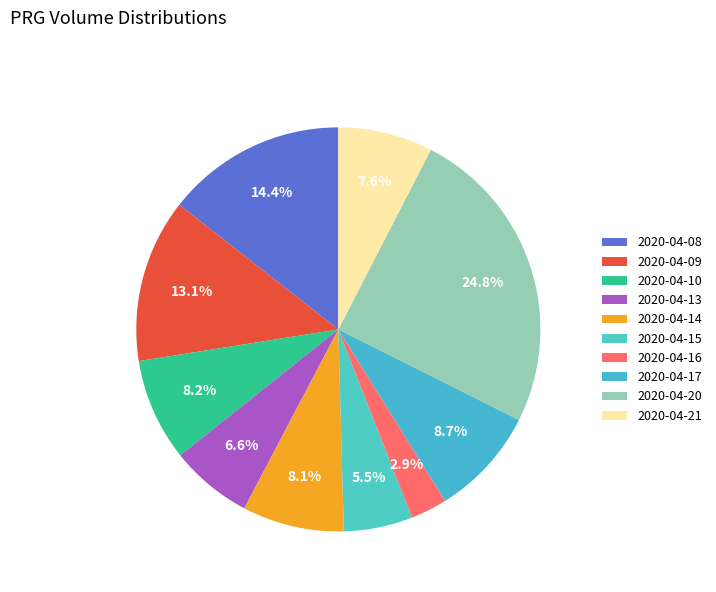

Approximately how many times larger is the value at 2020-04-09 compared to 2020-04-16?

4.5